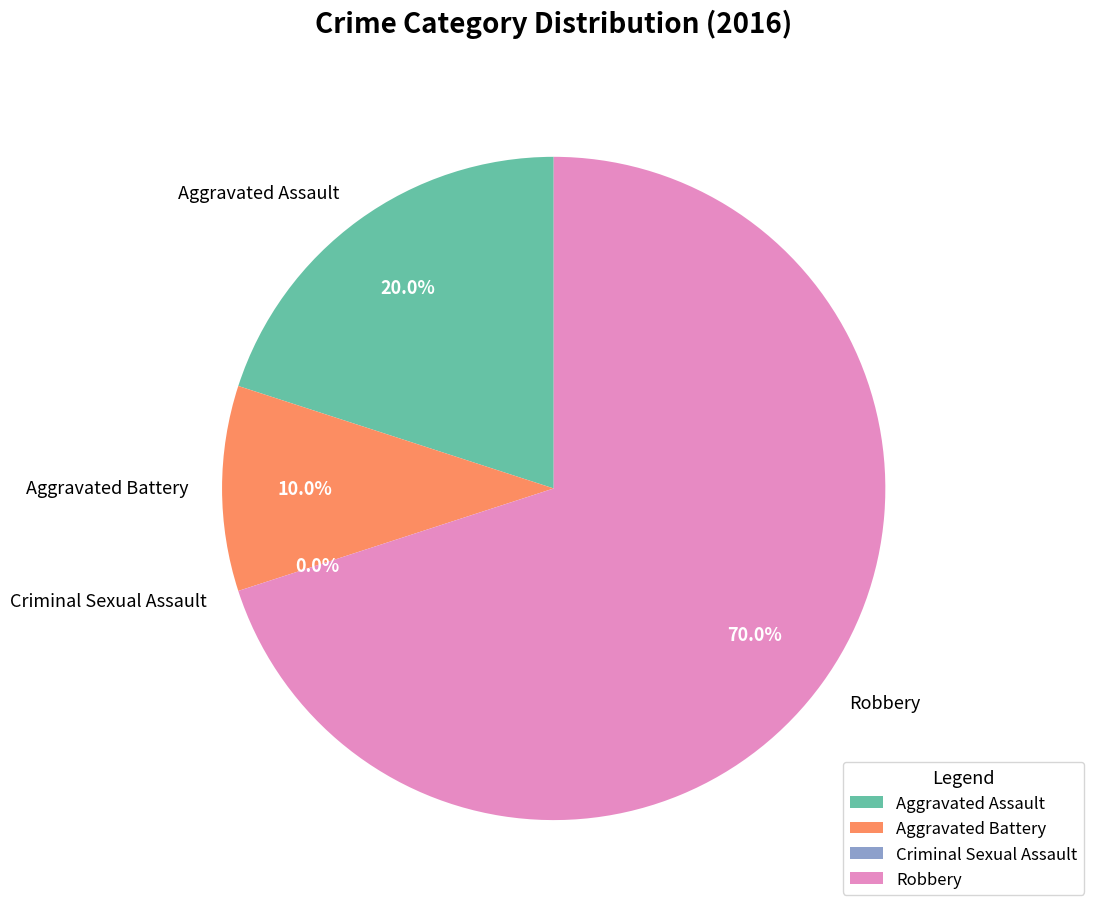

To the nearest percent, what percentage of the pie is Robbery?

70%